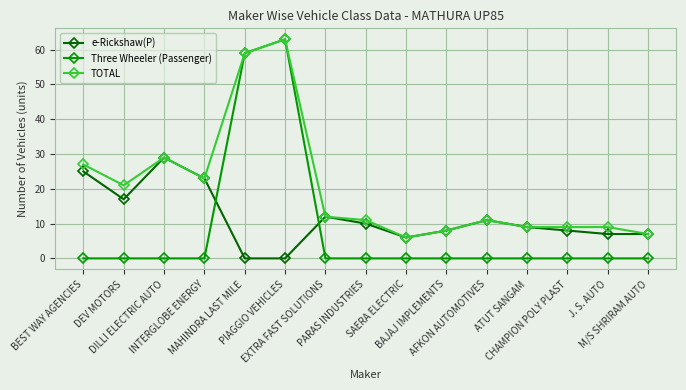

What is the sum of the TOTAL values at SAERA ELECTRIC and EXTRA FAST SOLUTIONS?

18